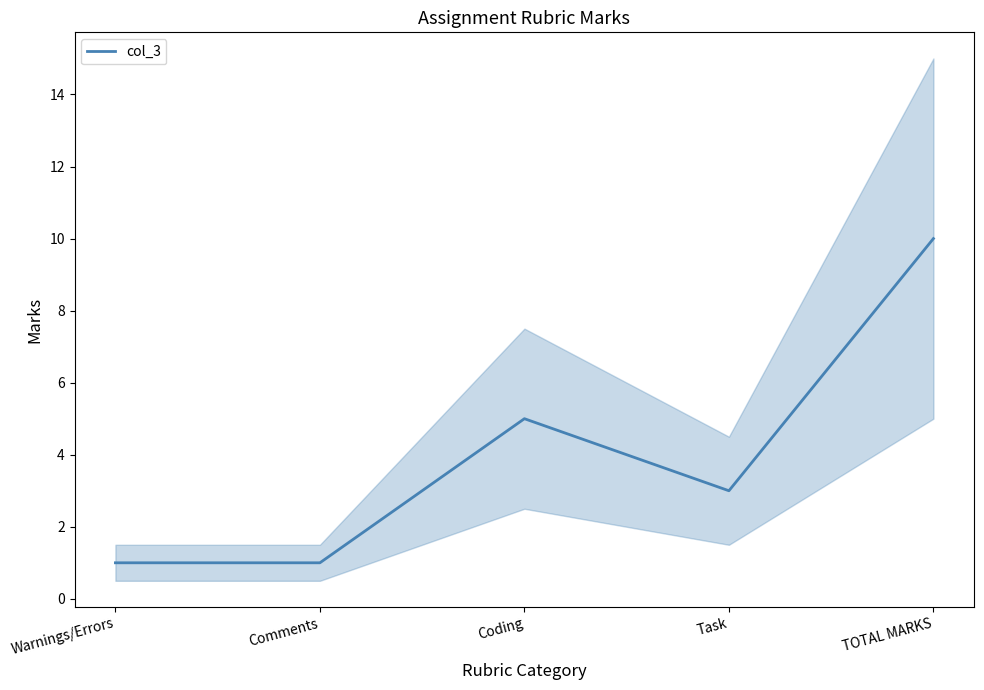

What is the maximum value shown in the chart?

10